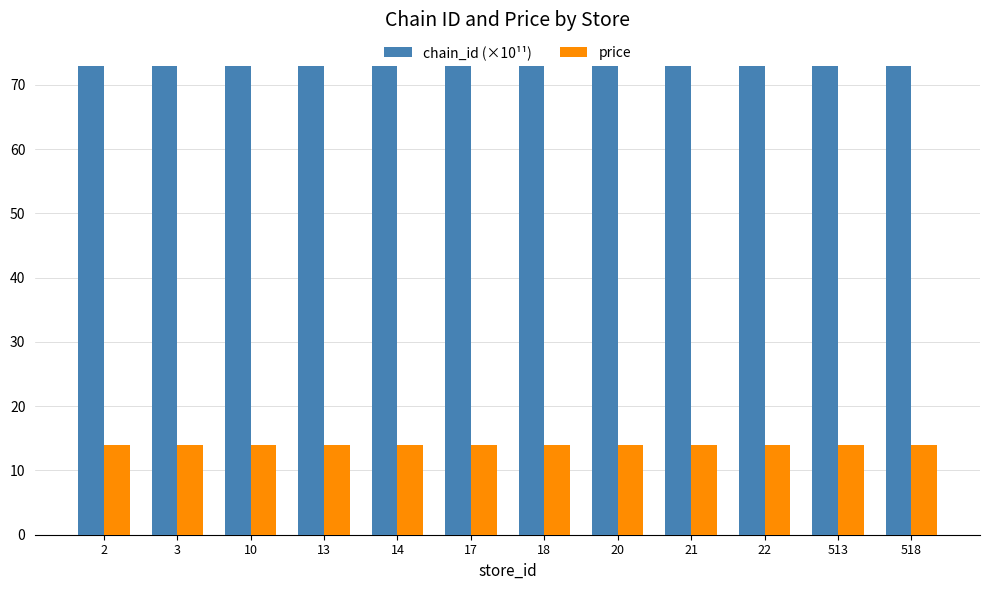

What is the average value of the chain_id (×10¹¹) series?

72.9